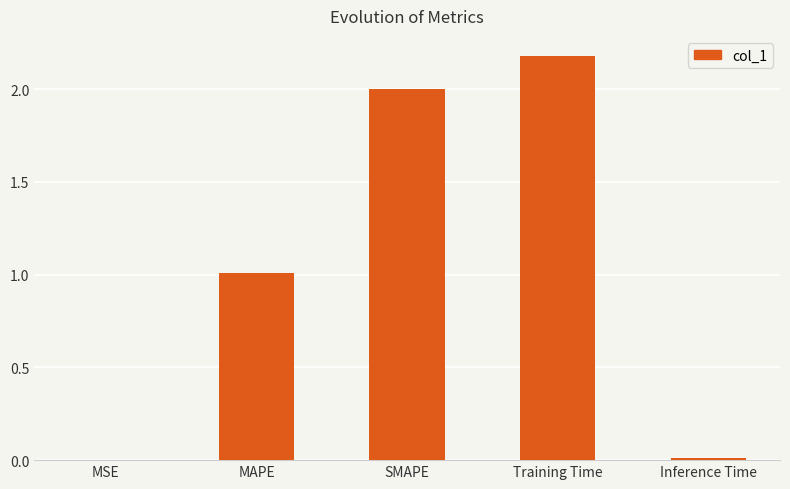

Where is the data nearest to the value 1?

MAPE